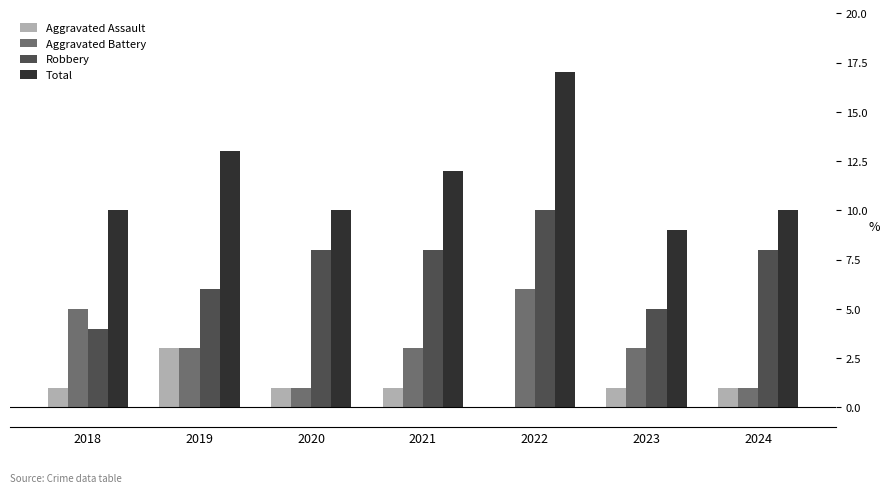

Is it true that Robbery equals 4 at 2018?

True